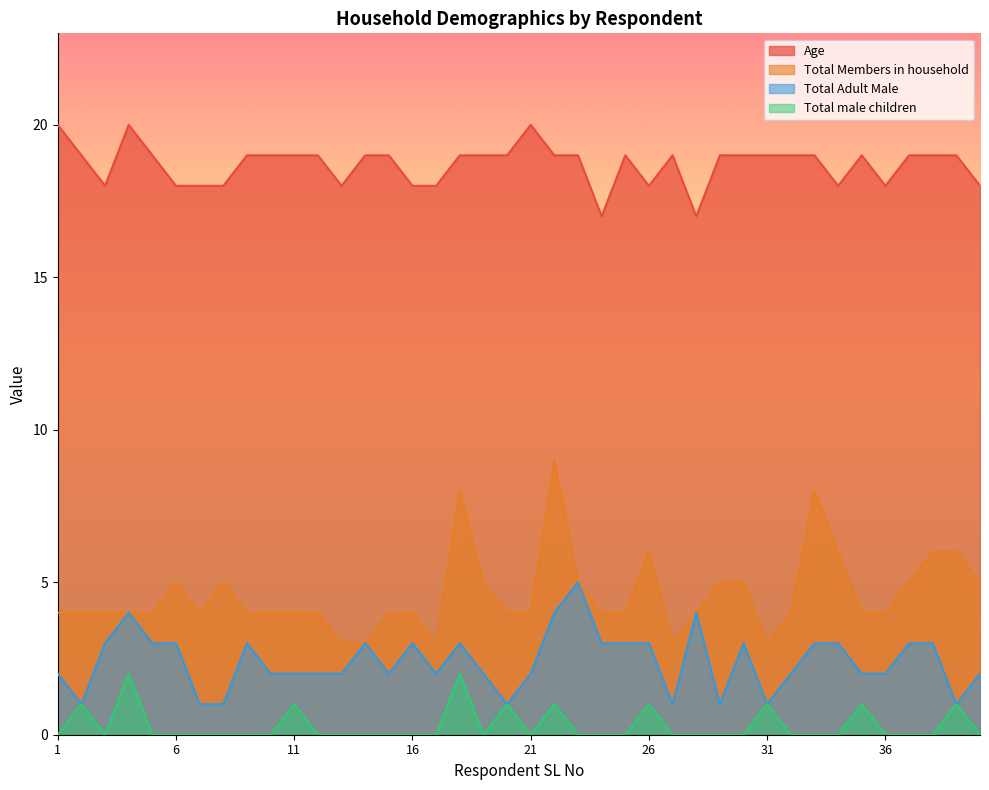

At 18, list the series in order from largest to smallest.

Age, Total Members in household, Total Adult Male, Total male children